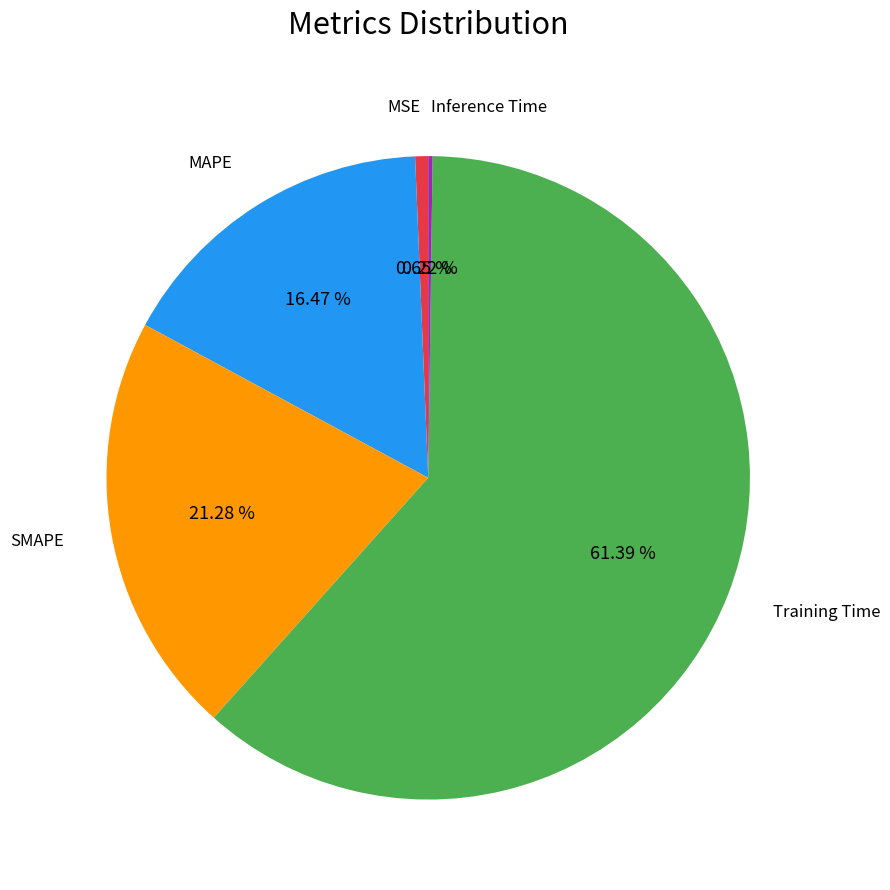

Does any single category account for the majority?

Yes